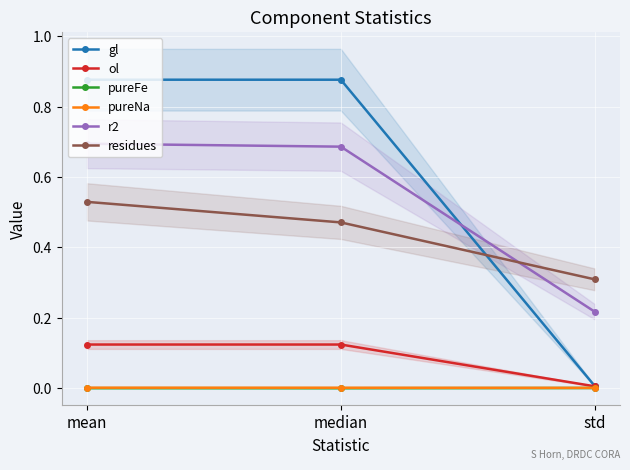

Read the residues value at median.

0.5